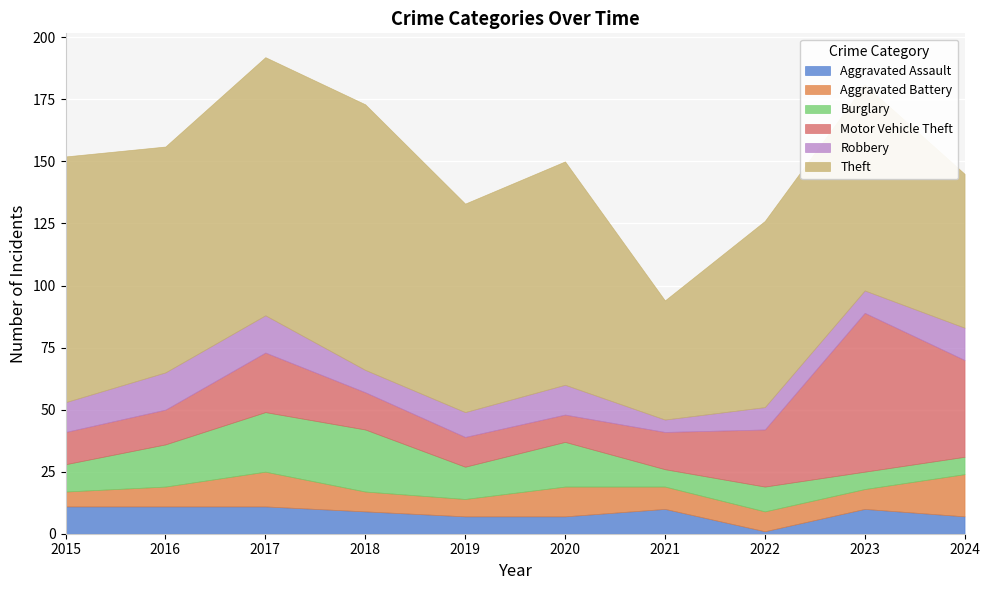

Reading right to left, what are all the values shown in this chart?

Aggravated Assault: 2024=7	2023=10	2022=1	2021=10	2020=7	2019=7	2018=9	2017=11	2016=11	2015=11
Aggravated Battery: 2024=17	2023=8	2022=8	2021=9	2020=12	2019=7	2018=8	2017=14	2016=8	2015=6
Burglary: 2024=7	2023=7	2022=10	2021=7	2020=18	2019=13	2018=25	2017=24	2016=17	2015=11
Motor Vehicle Theft: 2024=39	2023=64	2022=23	2021=15	2020=11	2019=12	2018=15	2017=24	2016=14	2015=13
Robbery: 2024=13	2023=9	2022=9	2021=5	2020=12	2019=10	2018=9	2017=15	2016=15	2015=12
Theft: 2024=62	2023=83	2022=75	2021=48	2020=90	2019=84	2018=107	2017=104	2016=91	2015=99